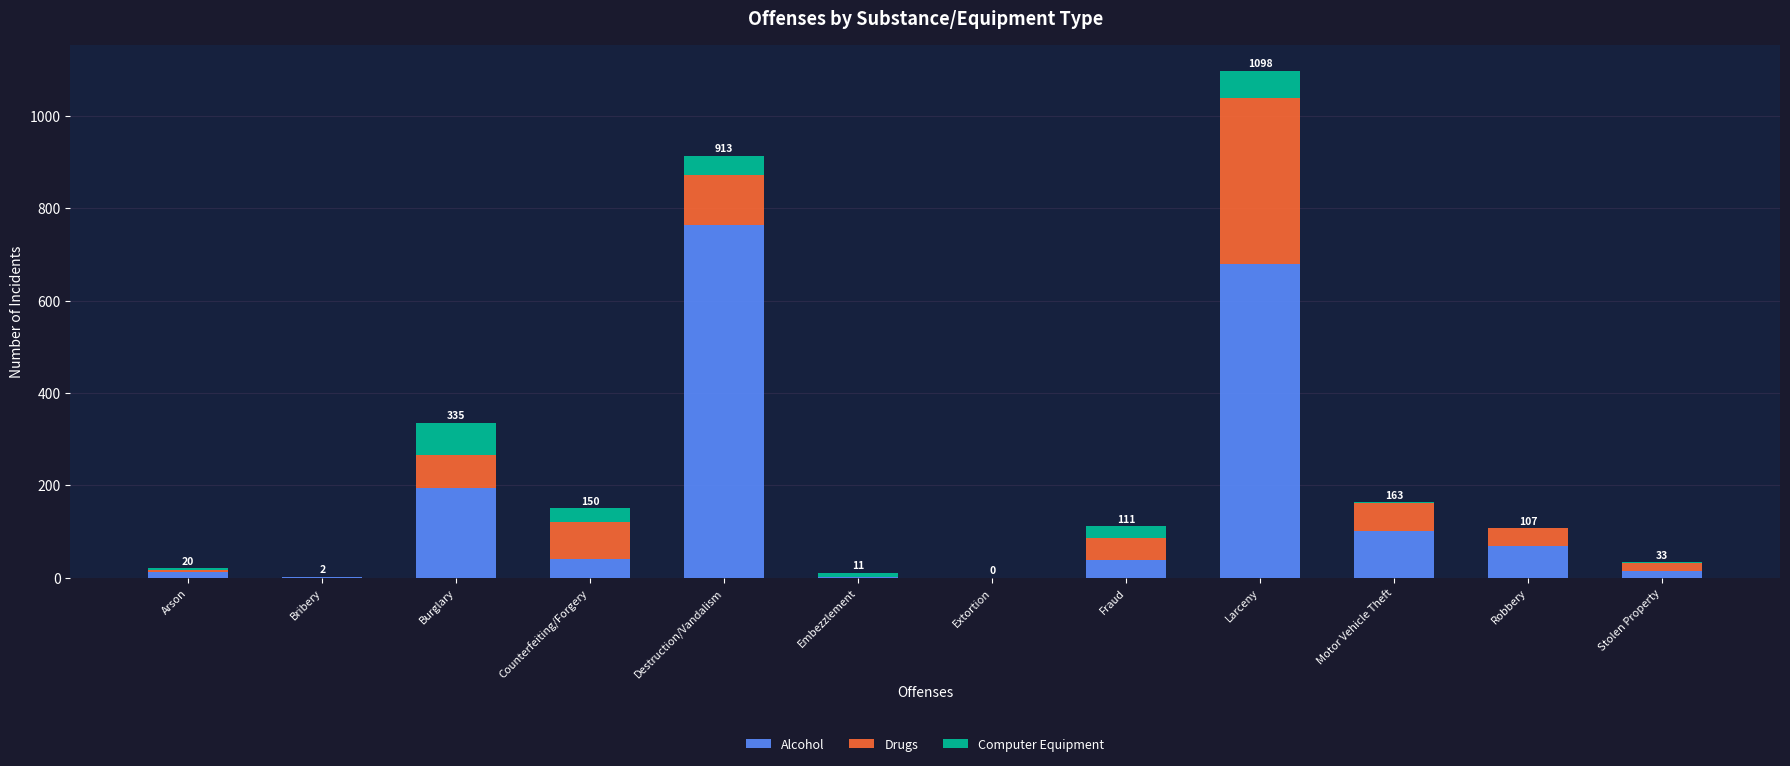

At which category is the sum across all series the highest?

Larceny